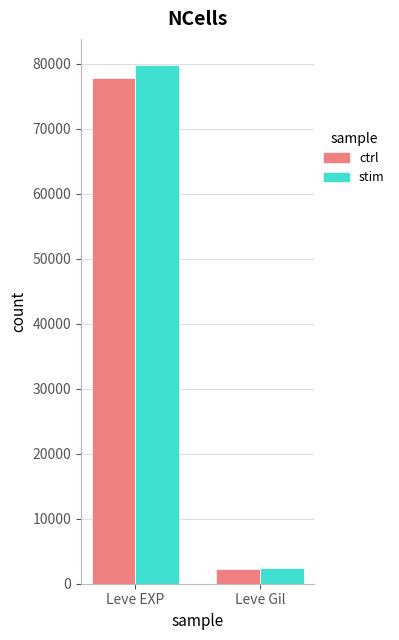

Reading left to right, transcribe all the data shown in this chart.

ctrl: 77870	2256
stim: 79870	2456